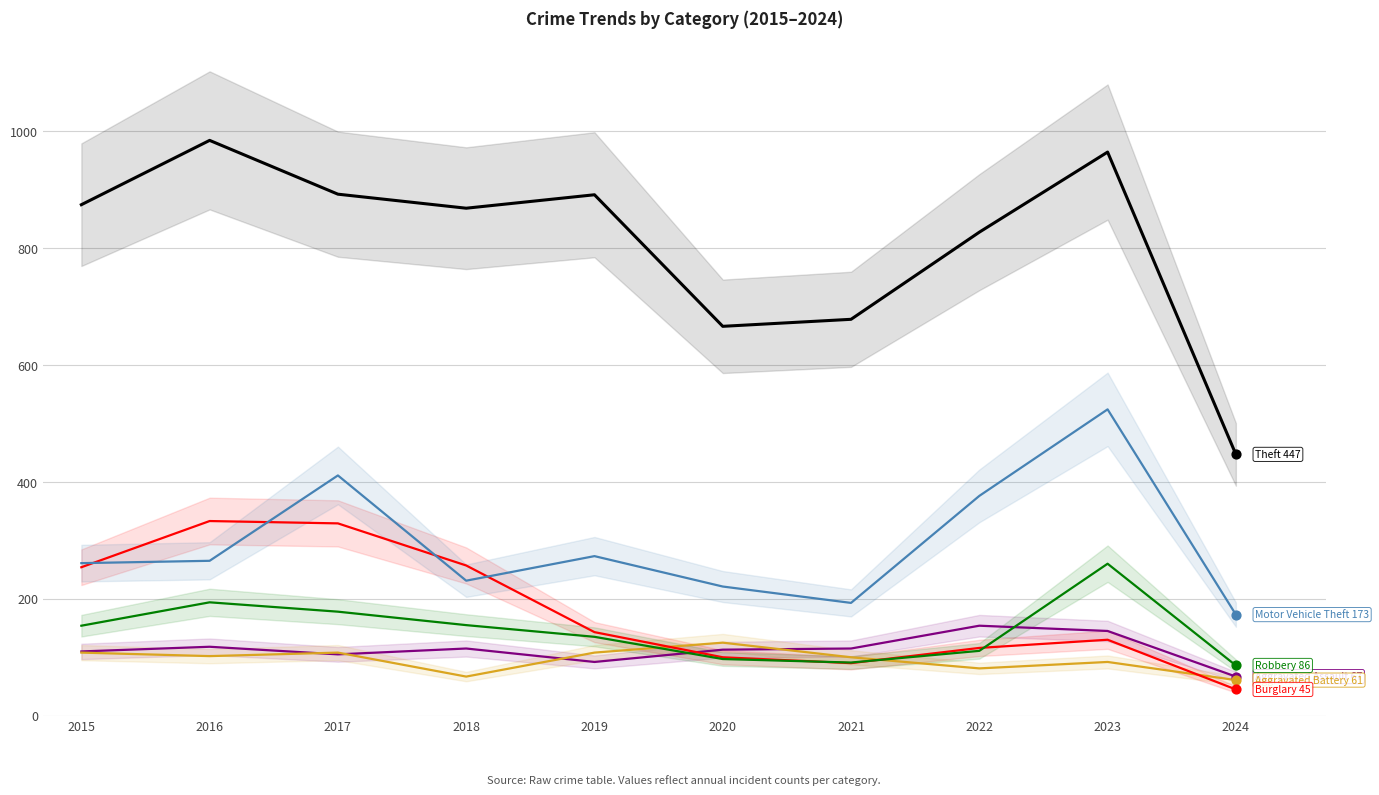

Which series reaches the maximum Y coordinate?

Theft